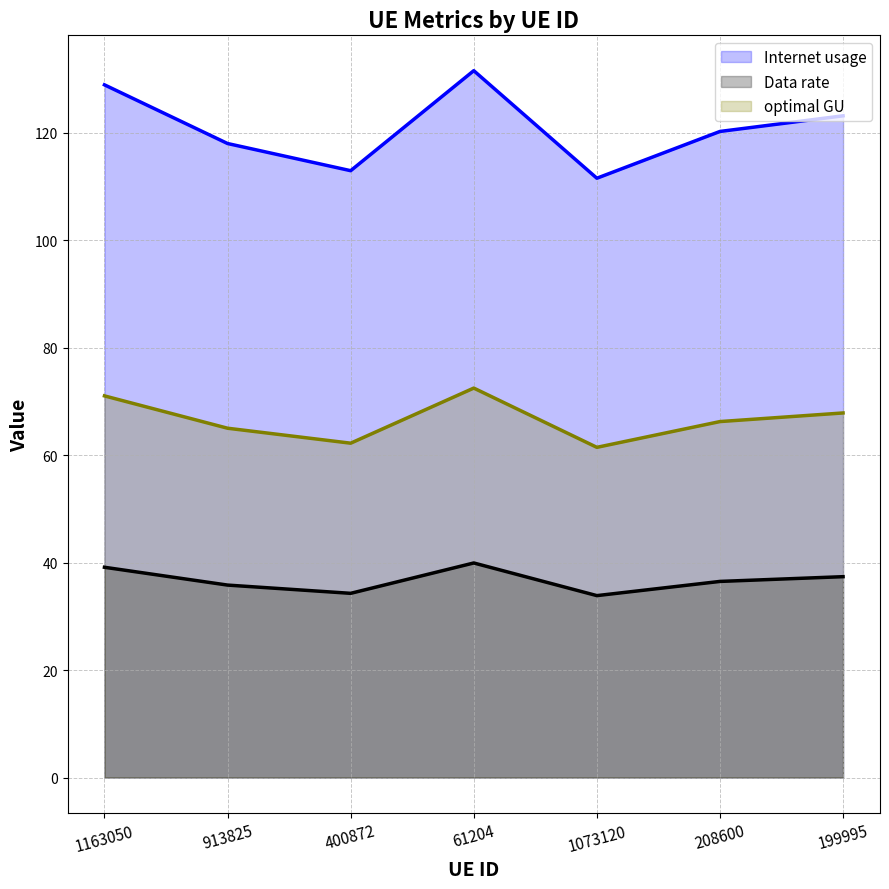

What is the difference between the second highest and minimum values in the Internet usage series?

17.4